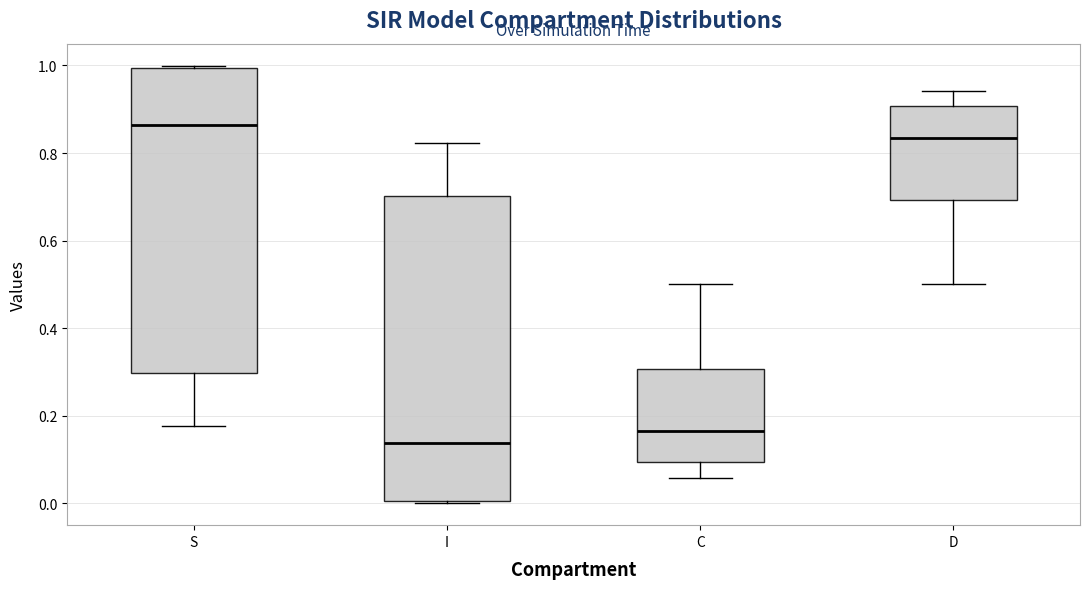

Where does the lower whisker of the box for C end on the y-axis? The values are not printed on the chart, so give them approximately, as read against the axis.

0.06